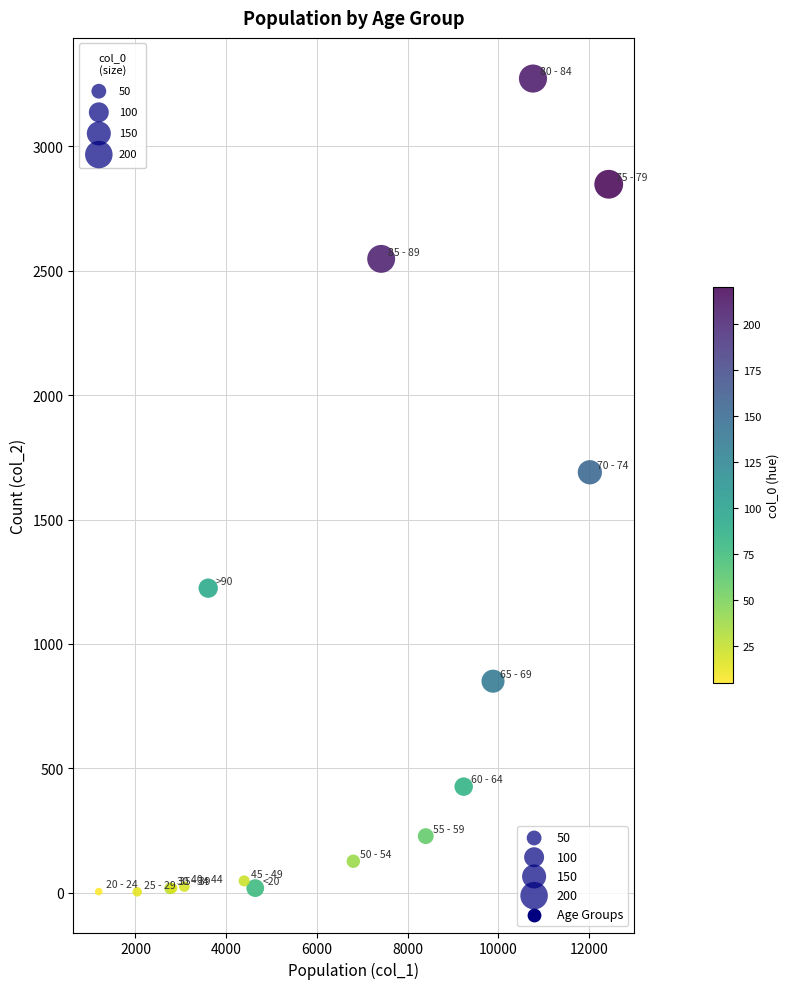

What Y value in the scatter plot is closest to 1638?

1690